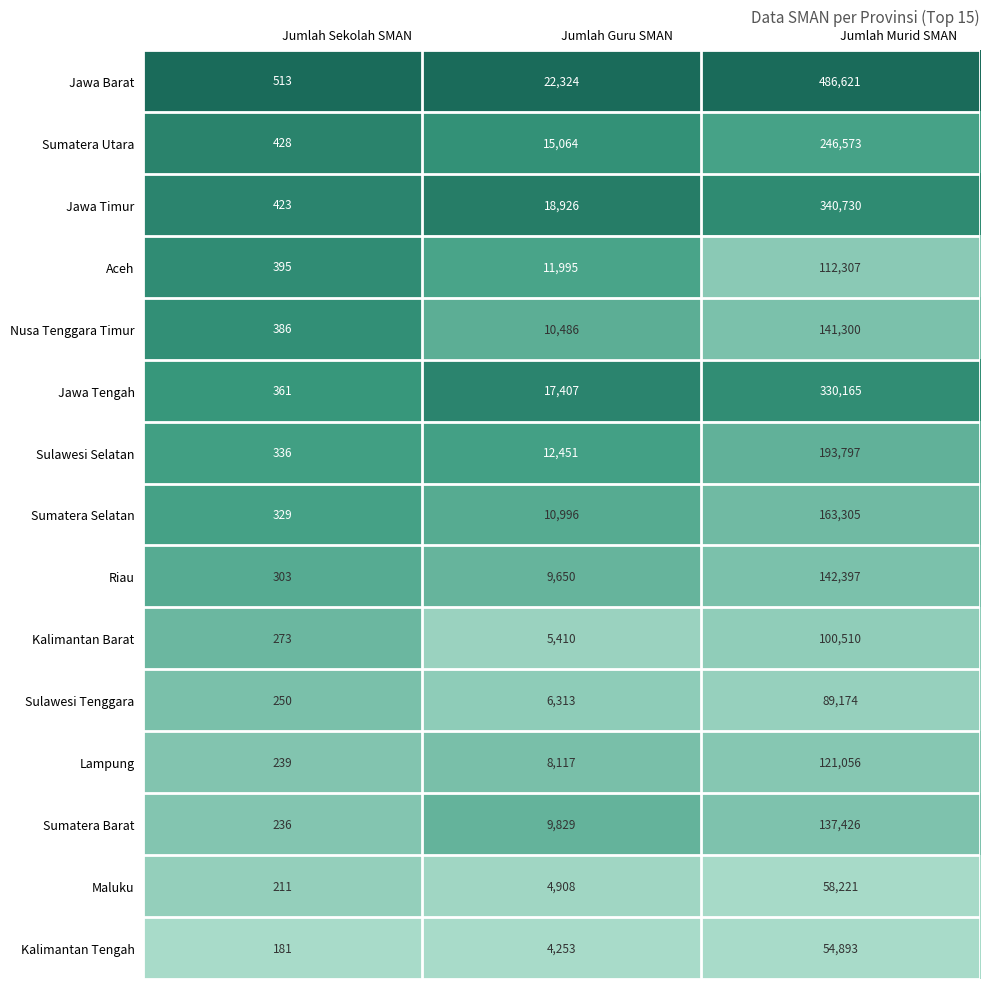

What is the sum of the Jawa Barat values at Jumlah Murid SMAN and Jumlah Guru SMAN?

508945